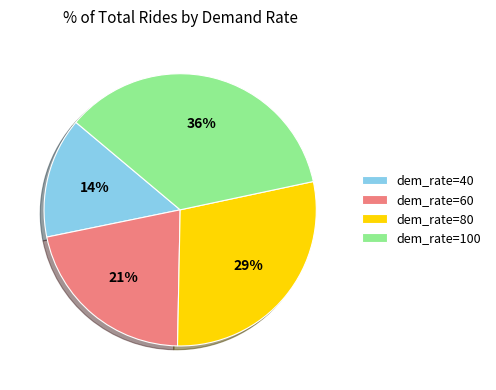

Which category has the biggest portion of the pie?

dem_rate=100